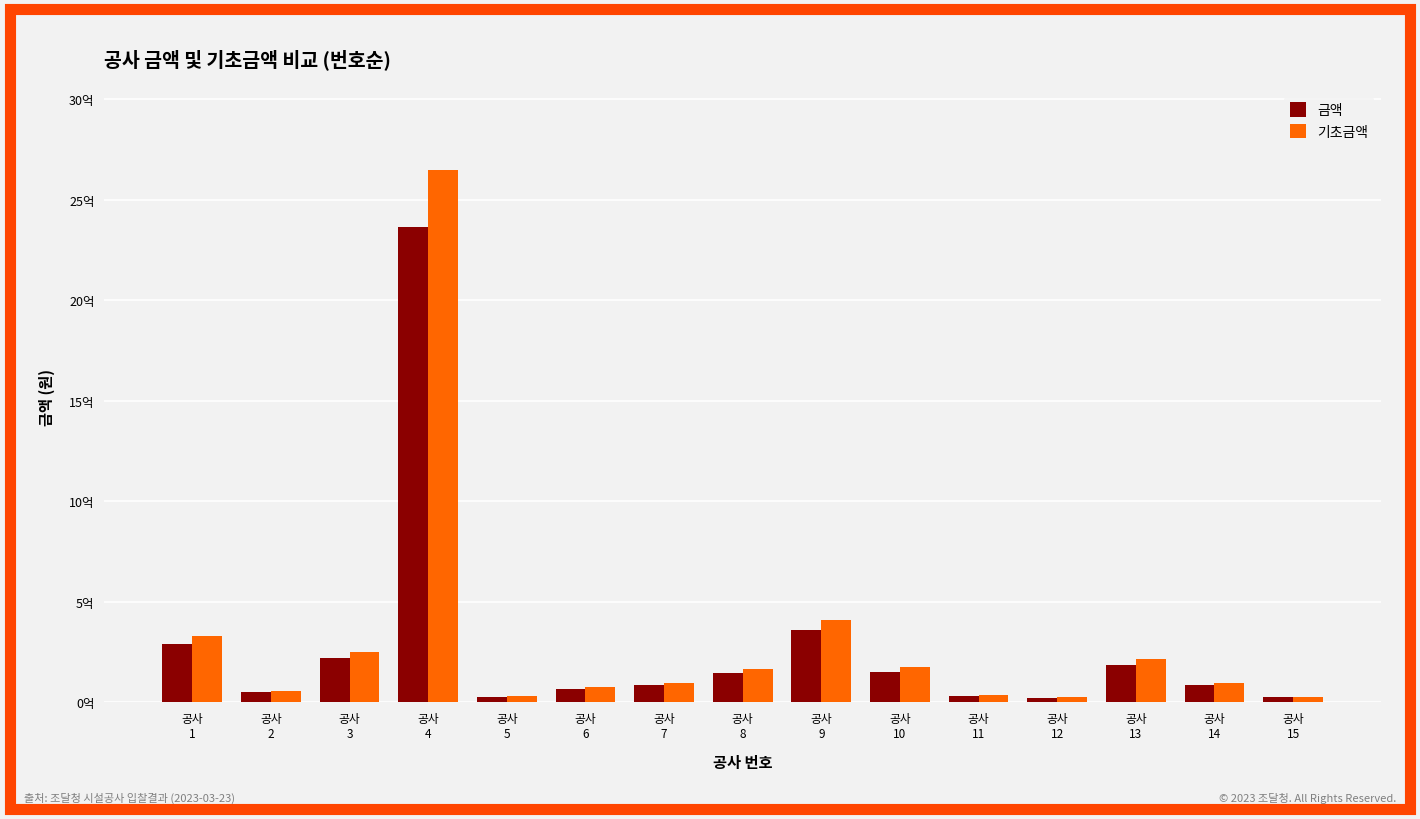

Does the chart contain stacked bars?

No